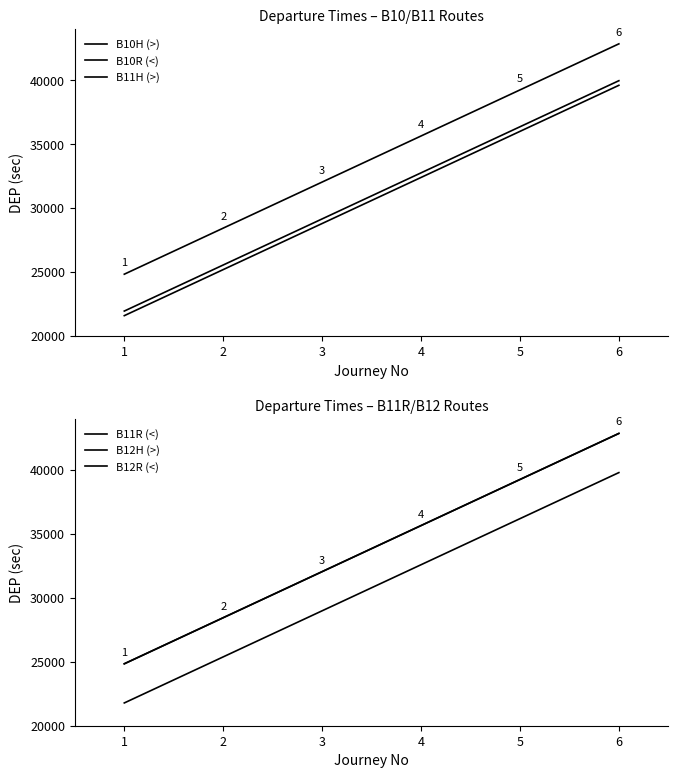

How many lines are shown in the chart?

6